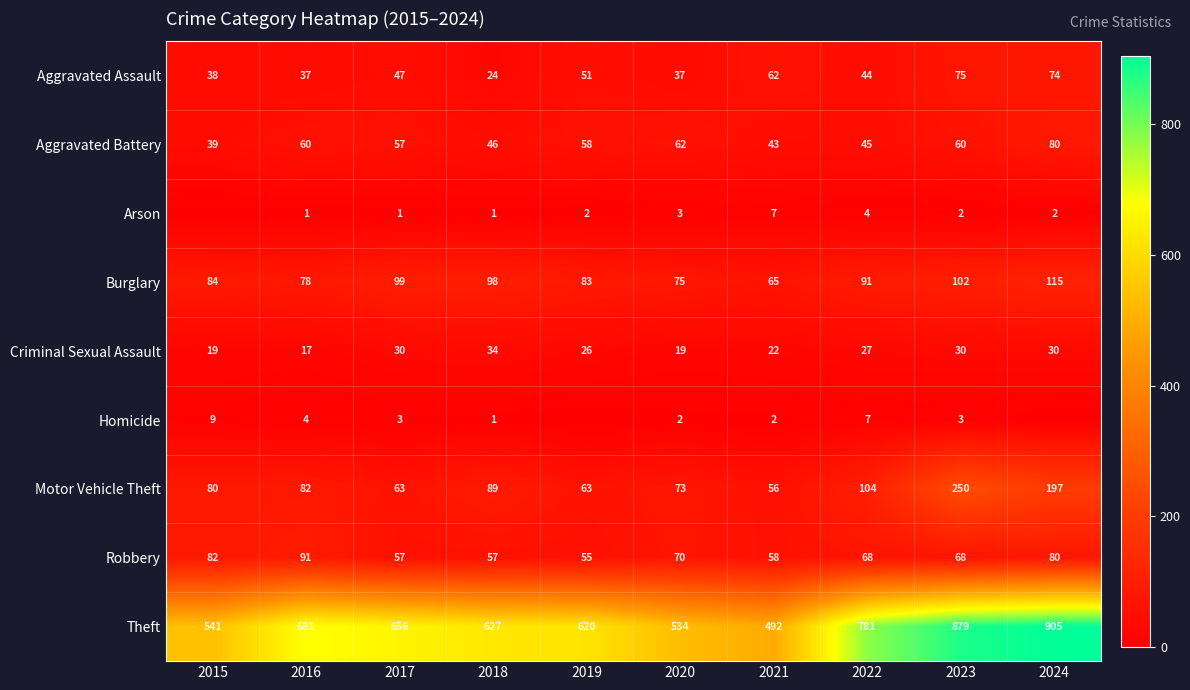

What is the difference between the maximum and minimum values in the Theft series?

413